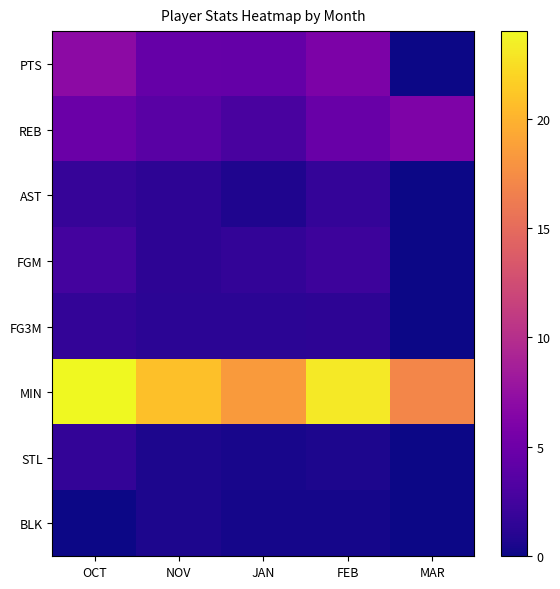

Which series has the largest range (max minus min)?

PTS